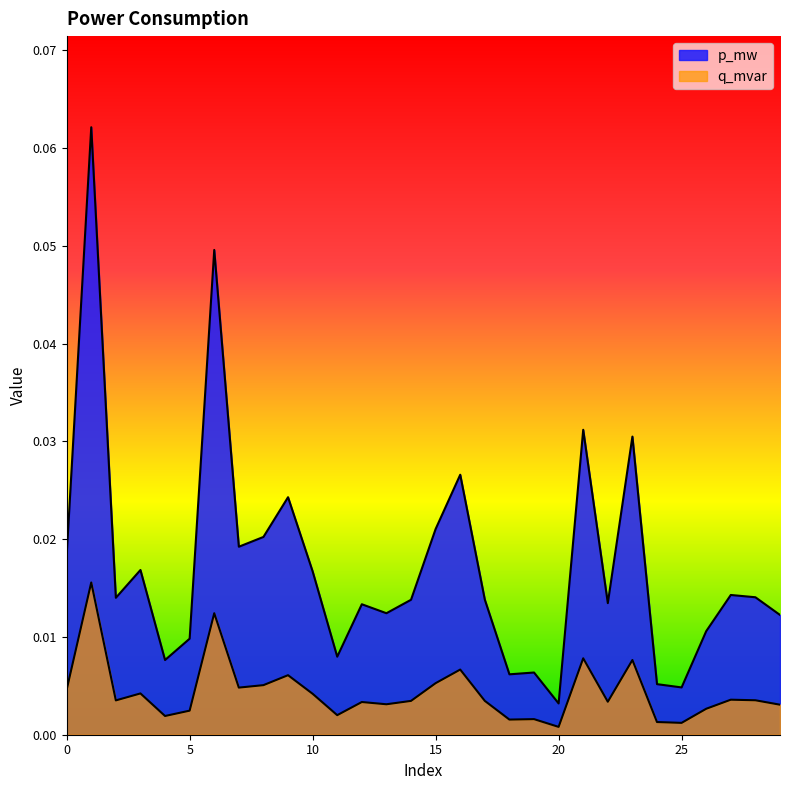

Count the number of data series in this chart.

2